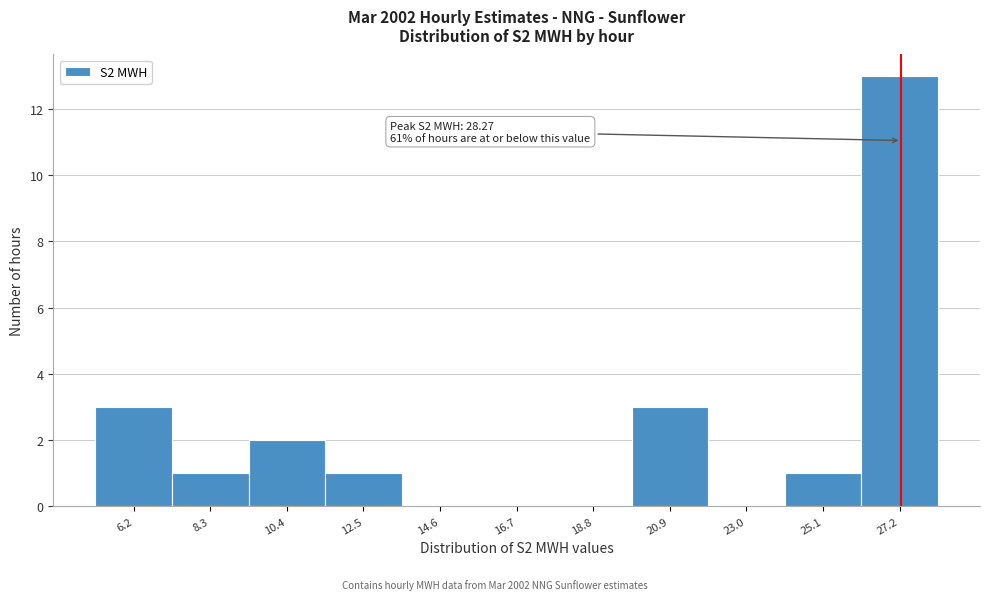

Reading left to right, extract all data points from this chart.

6.2=3	8.3=1	10.4=2	12.5=1	14.6=0	16.7=0	18.8=0	20.9=3	23.0=0	25.1=1	27.2=13